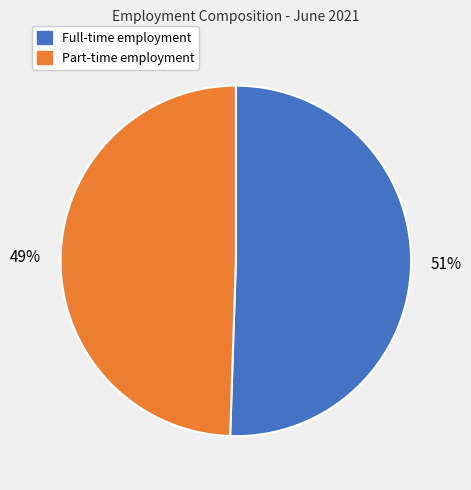

To the nearest percent, what is the combined percentage of Full-time employment and Part-time employment?

100%